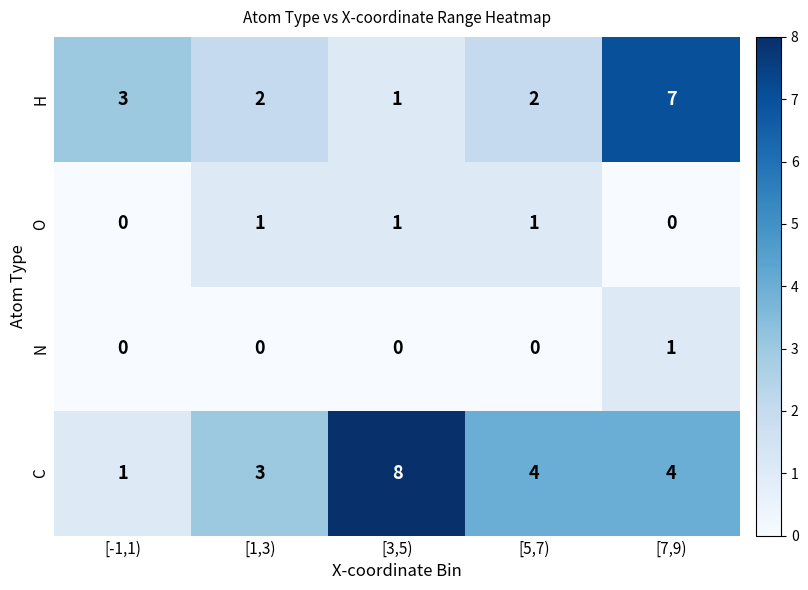

Read the H value at [-1,1).

3